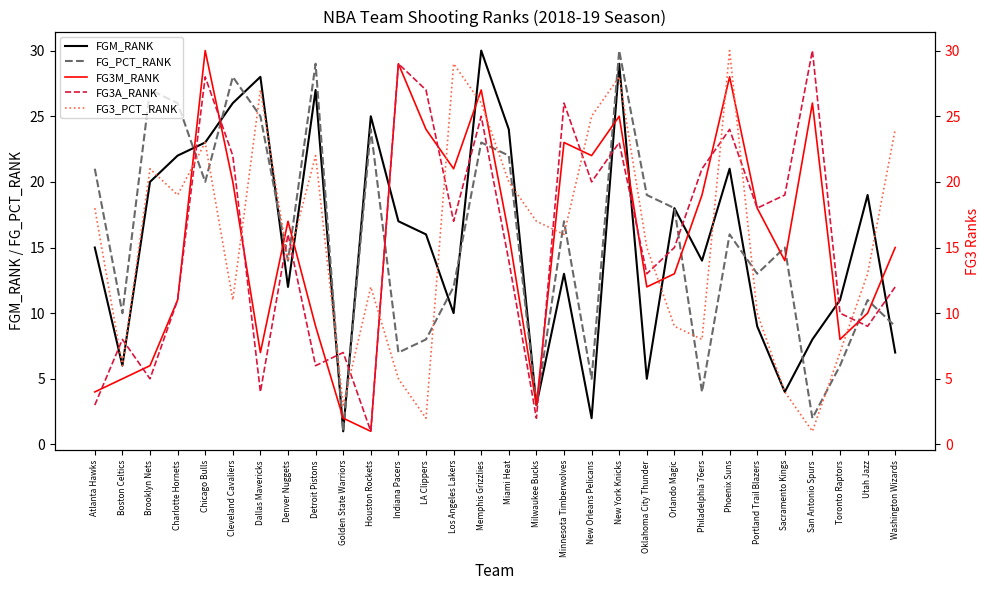

Between Brooklyn Nets and LA Clippers, which series saw the biggest shift?

FG3A_RANK